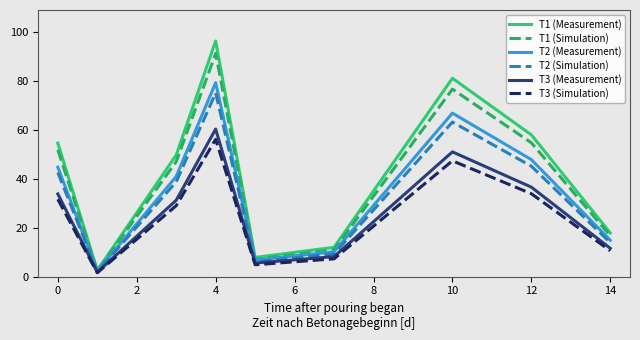

What is the highest value of the T3 (Measurement) series?

60.2